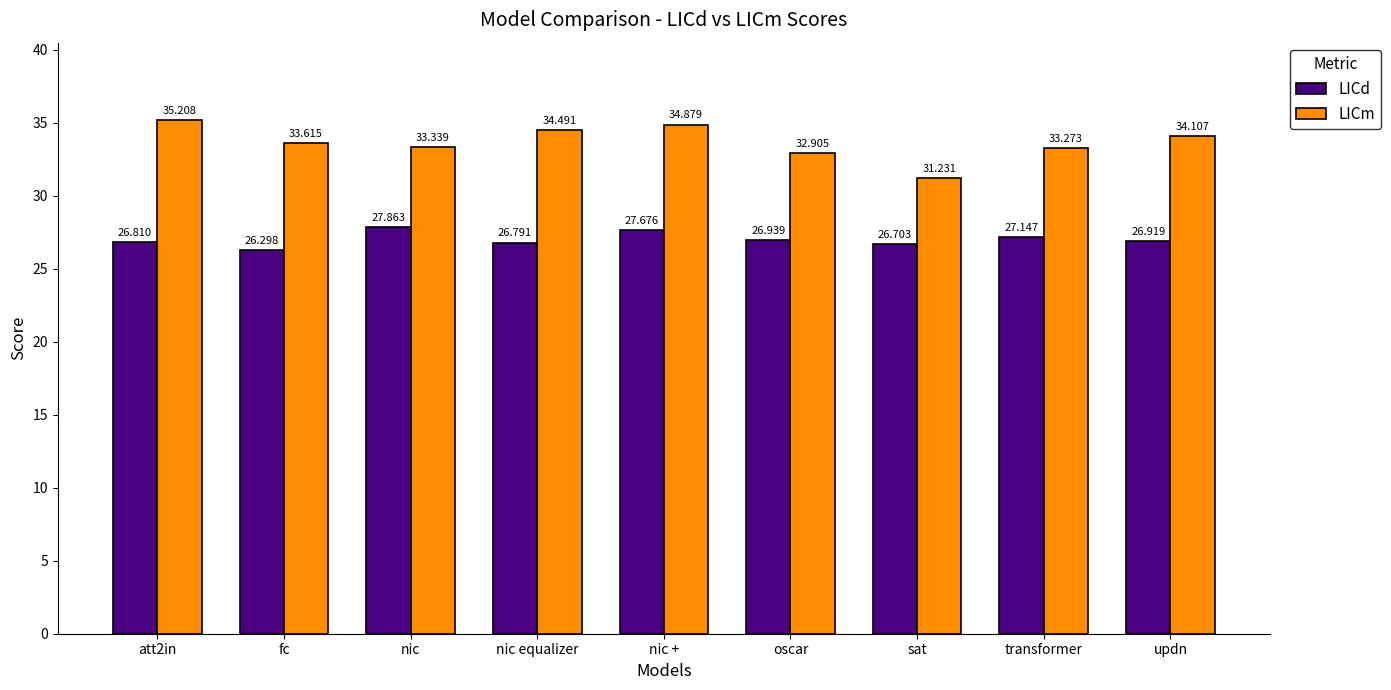

Reading left to right, transcribe all the data shown in this chart.

LICd: att2in=26.8	fc=26.3	nic=27.9	nic equalizer=26.8	nic +=27.7	oscar=26.9	sat=26.7	transformer=27.1	updn=26.9
LICm: att2in=35.2	fc=33.6	nic=33.3	nic equalizer=34.5	nic +=34.9	oscar=32.9	sat=31.2	transformer=33.3	updn=34.1